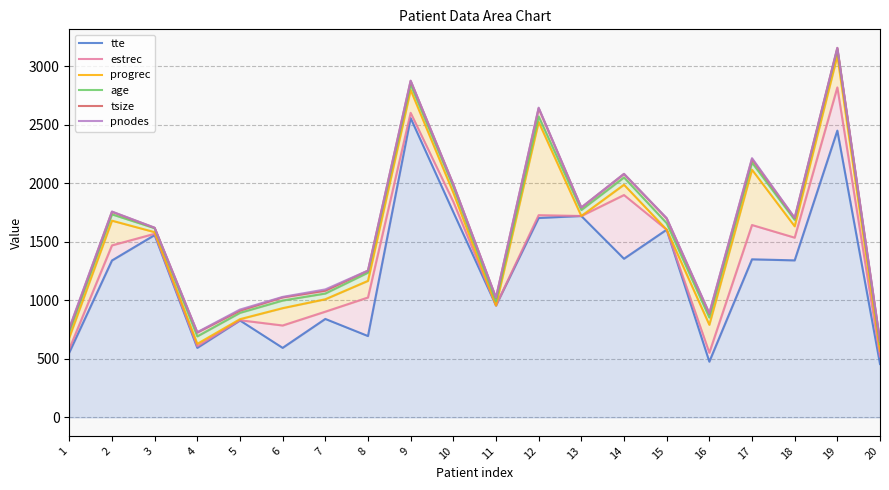

List the labels in order of tte value, largest first.

9, 19, 10, 13, 12, 15, 3, 14, 17, 18, 2, 11, 7, 5, 8, 4, 6, 1, 16, 20